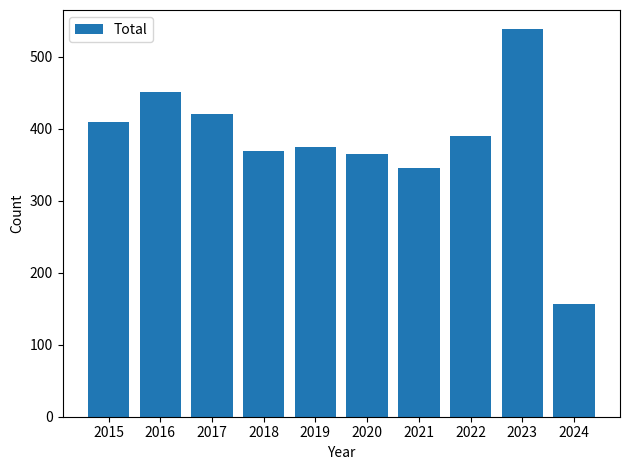

What is the change in value from 2016 to 2019?

-76